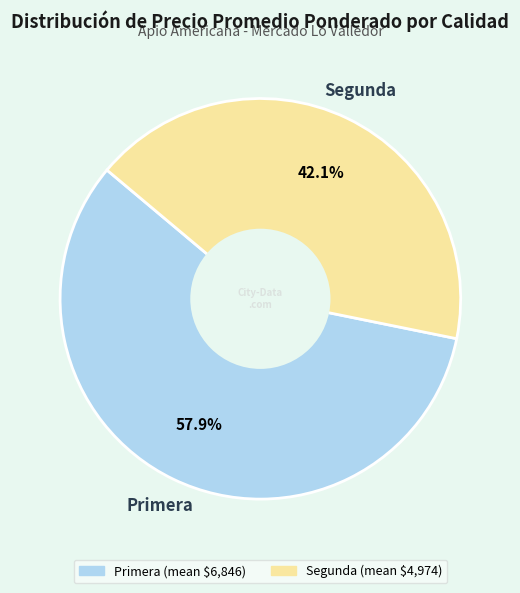

Which category has the biggest portion of the pie?

Primera